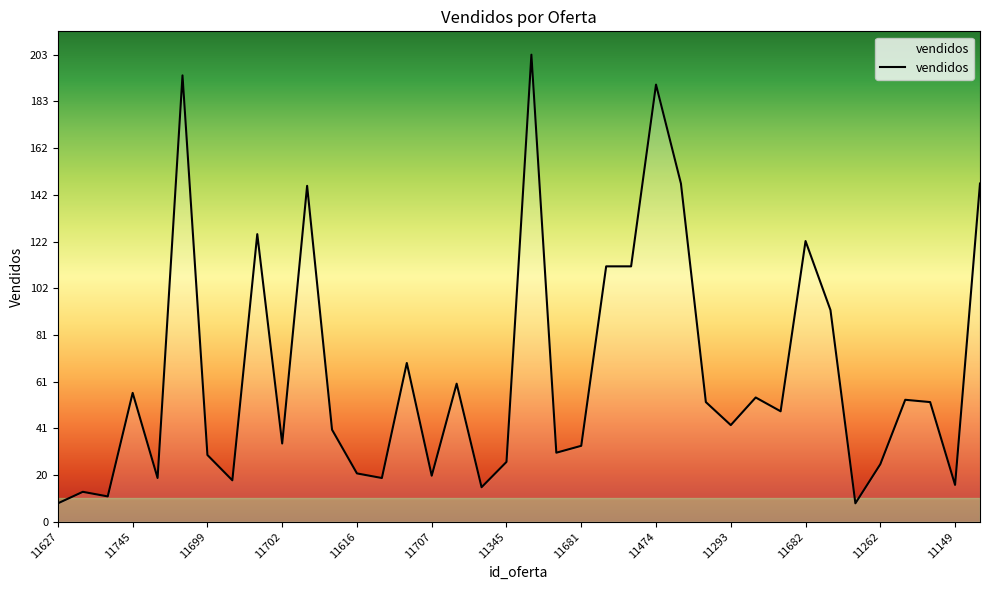

What is the maximum value shown in the chart?

203